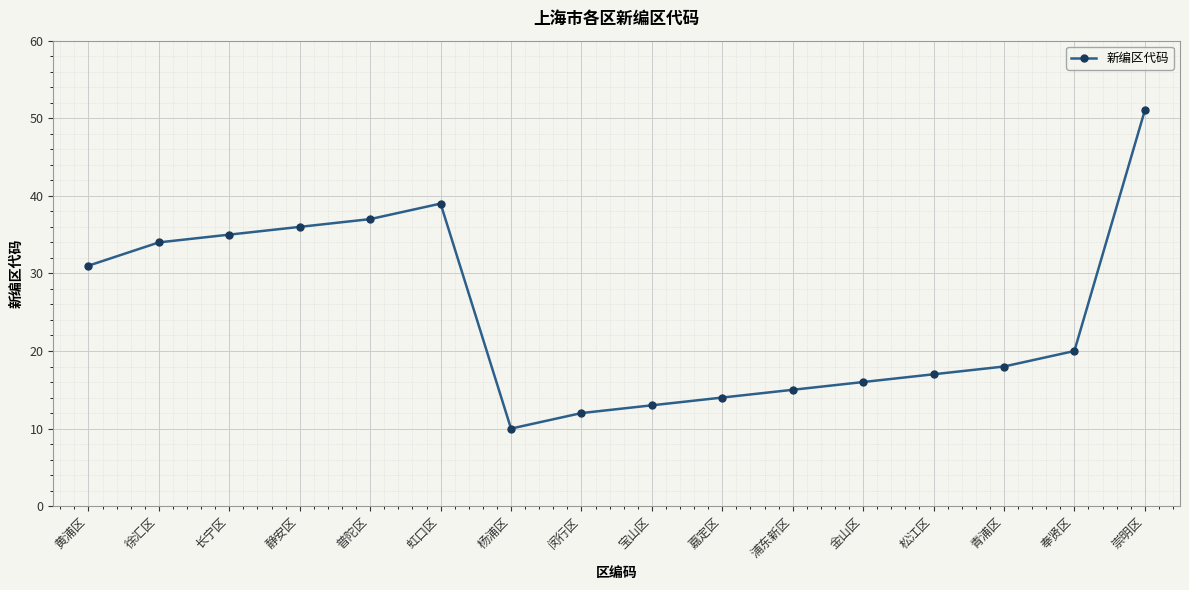

What is the label of the 5th point from the left?

普陀区